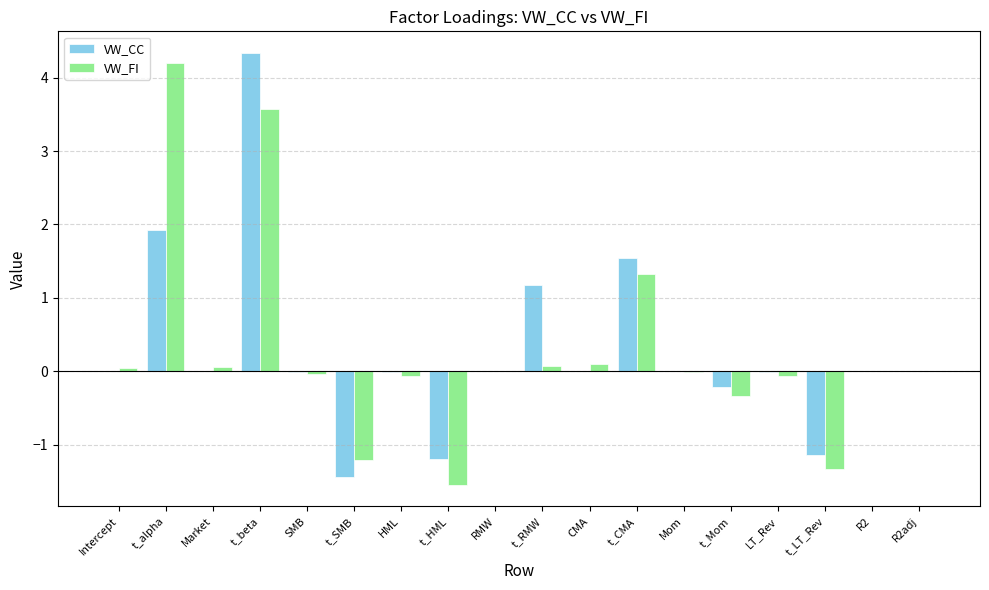

What are all the series names shown in the legend?

VW_CC, VW_FI